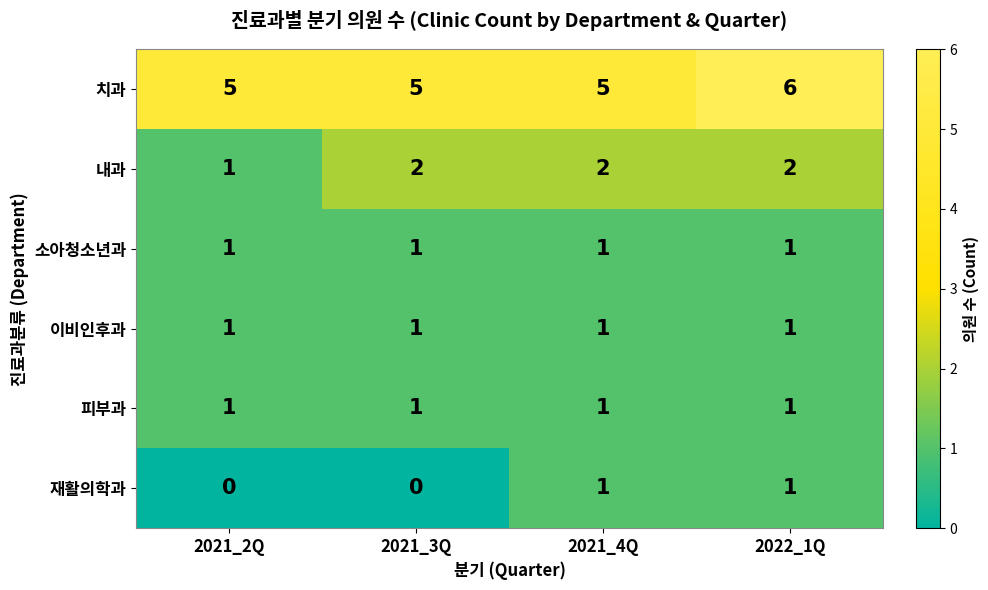

At which category is the sum across all series the highest?

2022_1Q